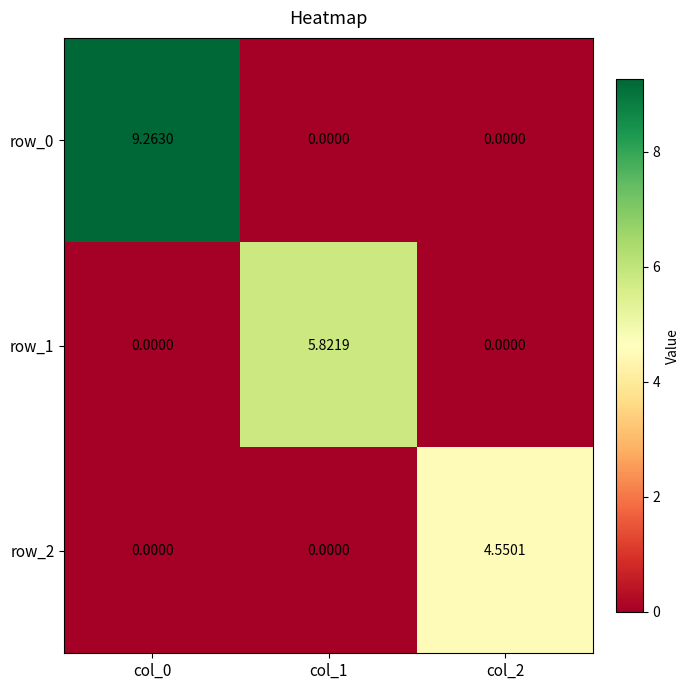

Where is row_0 nearest to the value 4?

col_1